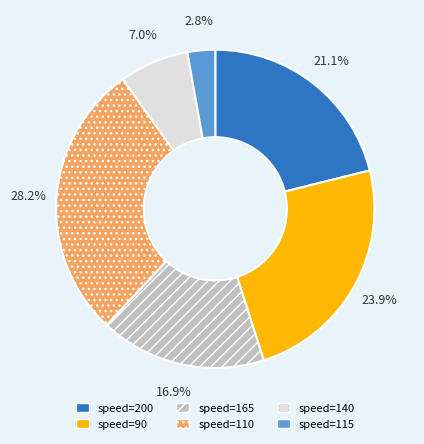

To the nearest percent, what is the difference between the largest and smallest slice percentages?

25%